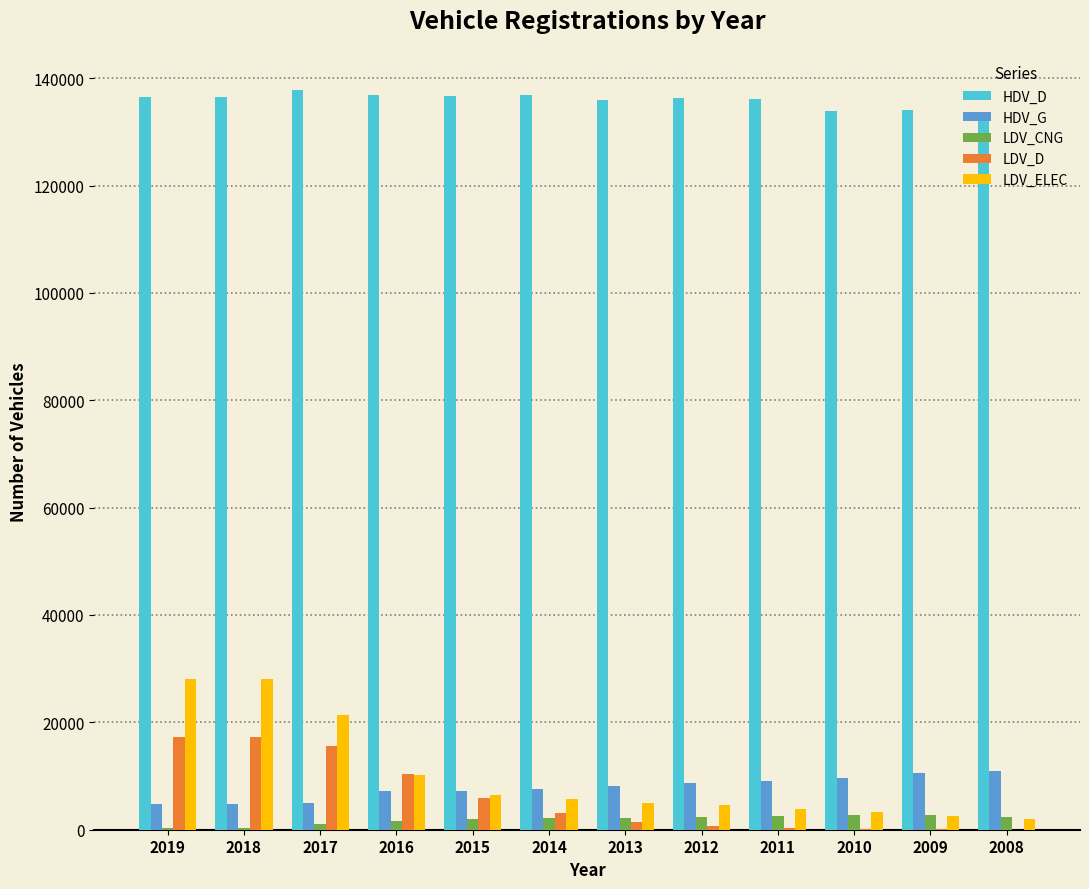

What is the average value of the LDV_D series?

6017